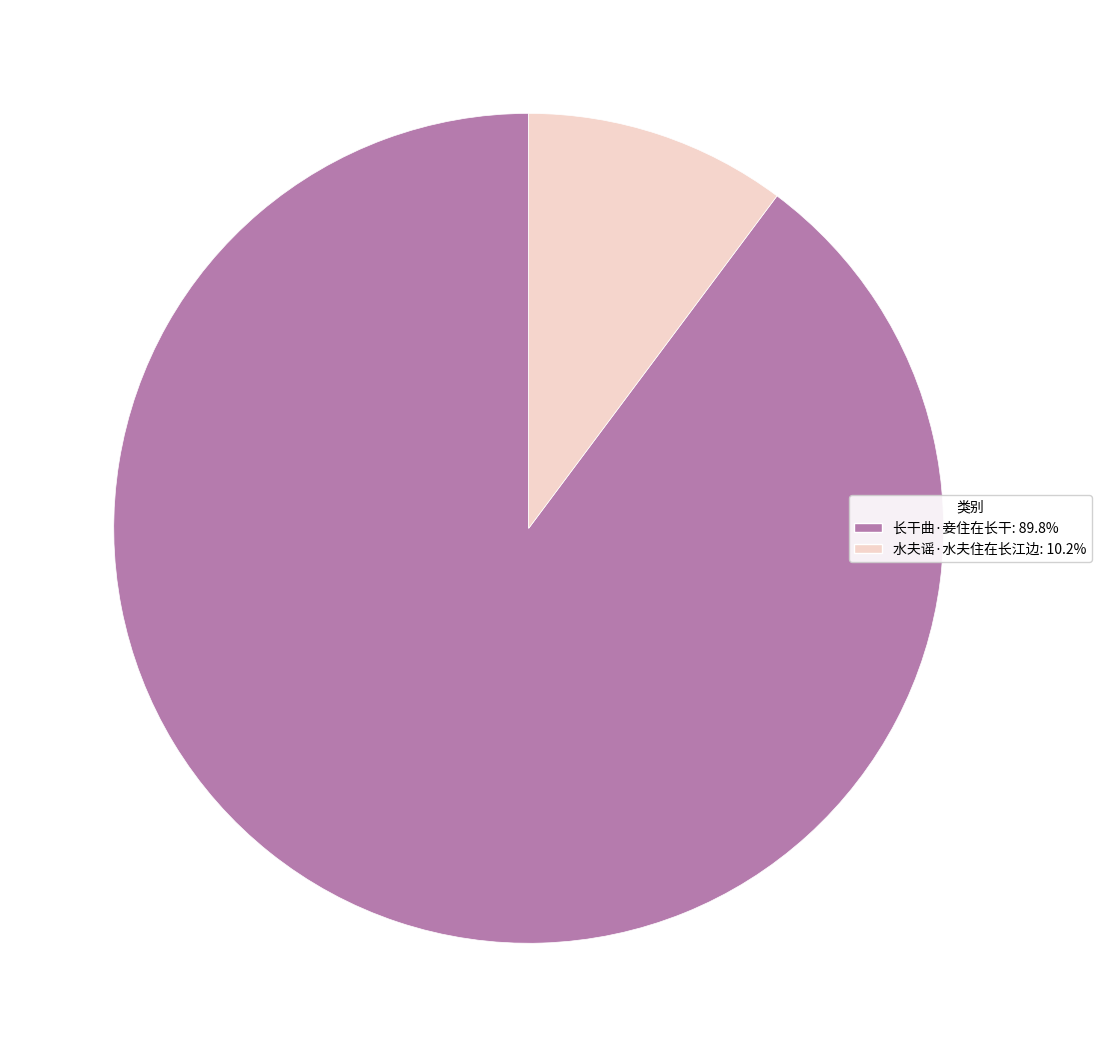

Which category has the smallest portion of the pie?

水夫谣·水夫住在长江边